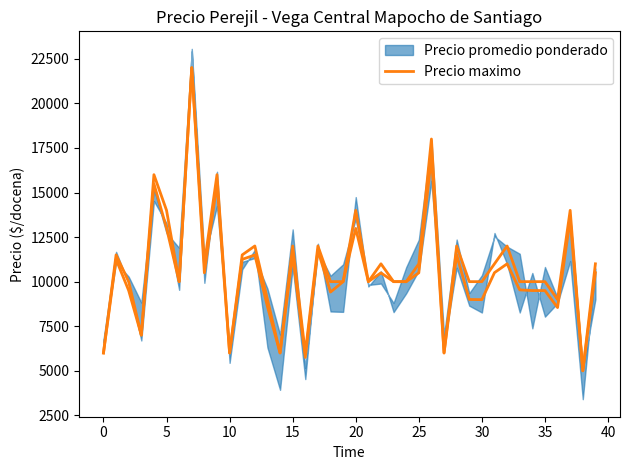

Reading right to left, transcribe all the data shown in this chart.

11000	5000	14000	9000	10000	10000	10000	12000	11000	10000	10000	12000	6000	18000	11000	10000	10000	11000	10000	14000	10000	10000	12000	6000	12000	6000	9000	12000	11500	6000	16000	11000	22000	10000	14000	16000	7000	10000	11500	6000